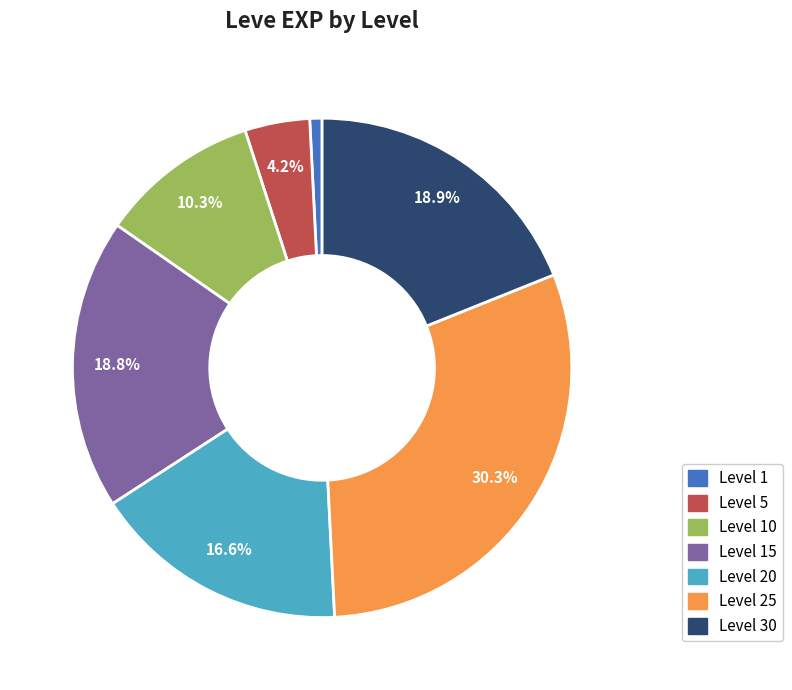

To the nearest percent, what is the average slice percentage?

14%